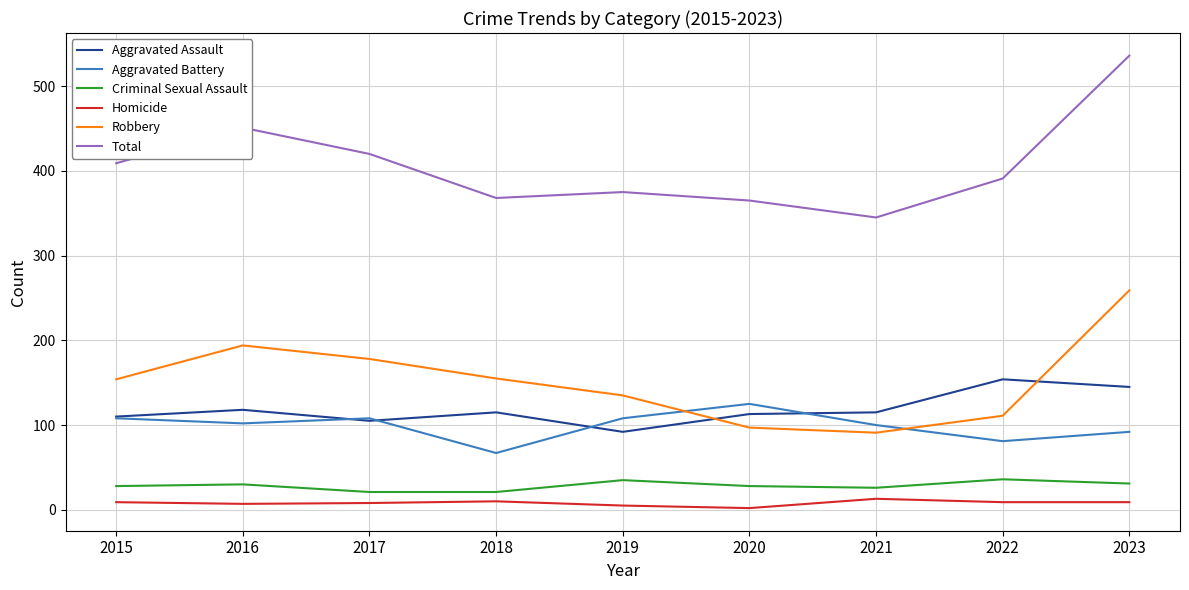

Is the value of Total at 2021 greater than the value of Aggravated Assault at 2022?

Yes